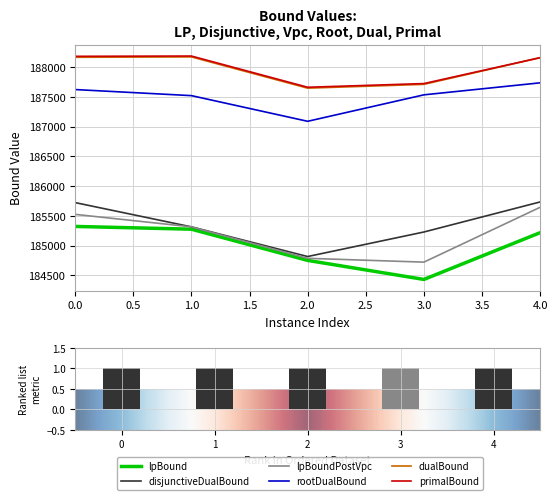

At how many categories does at least one series exceed 184474?

5